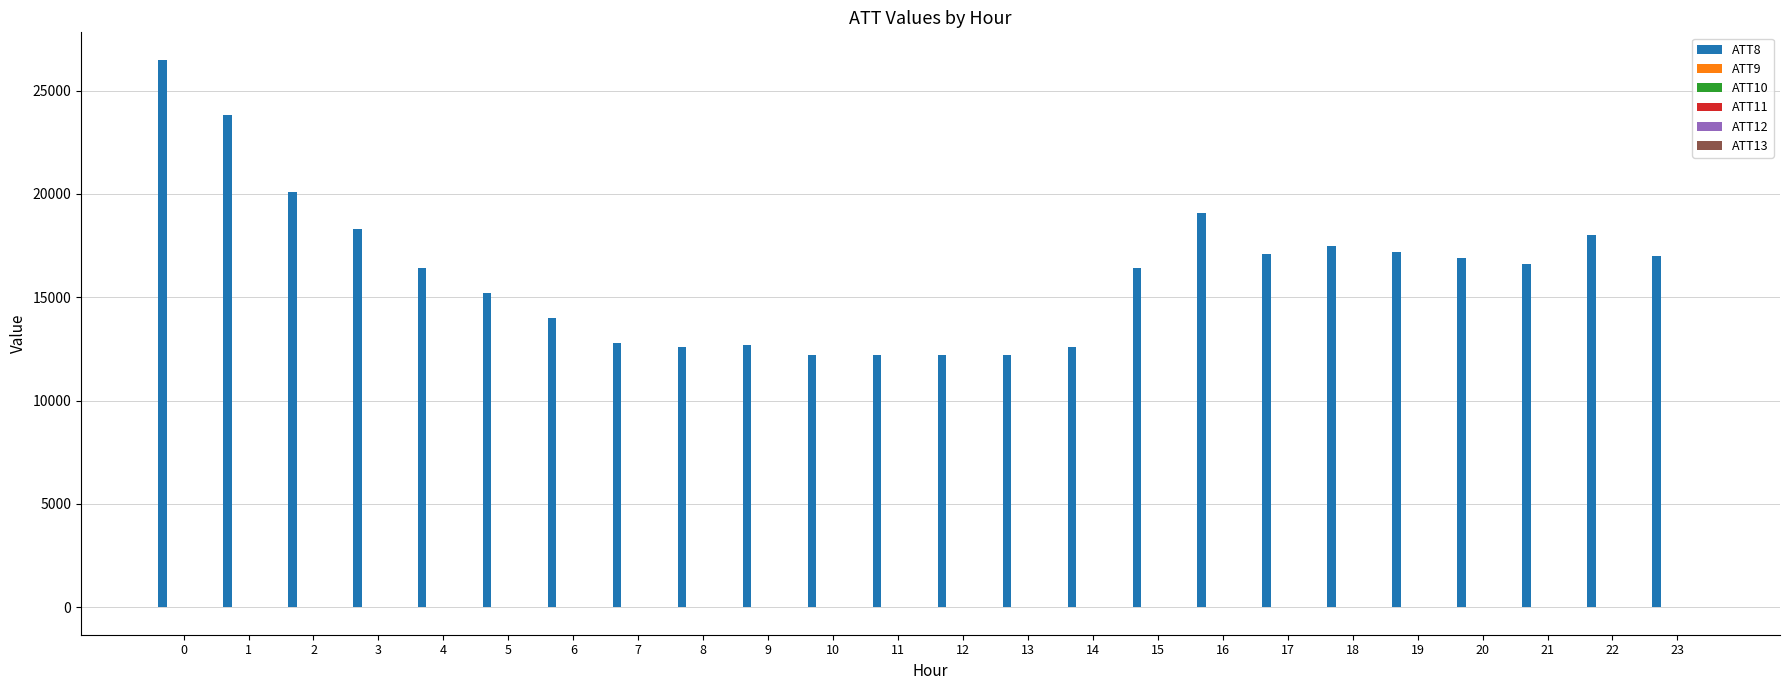

How many series are shown in this chart?

6